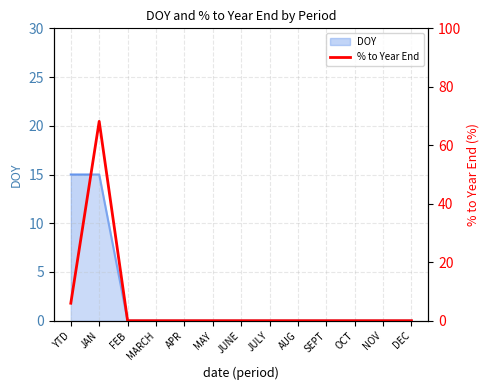

Reading right to left, extract all data points from this chart.

DEC=0.0	NOV=0.0	OCT=0.0	SEPT=0.0	AUG=0.0	JULY=0.0	JUNE=0.0	MAY=0.0	APR=0.0	MARCH=0.0	FEB=0.0	JAN=68.2	YTD=6.0